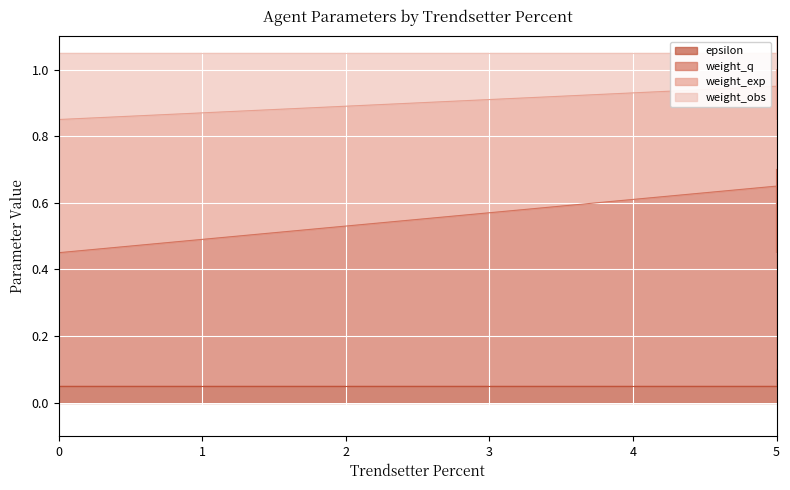

Which series has the largest total across all categories?

weight_q